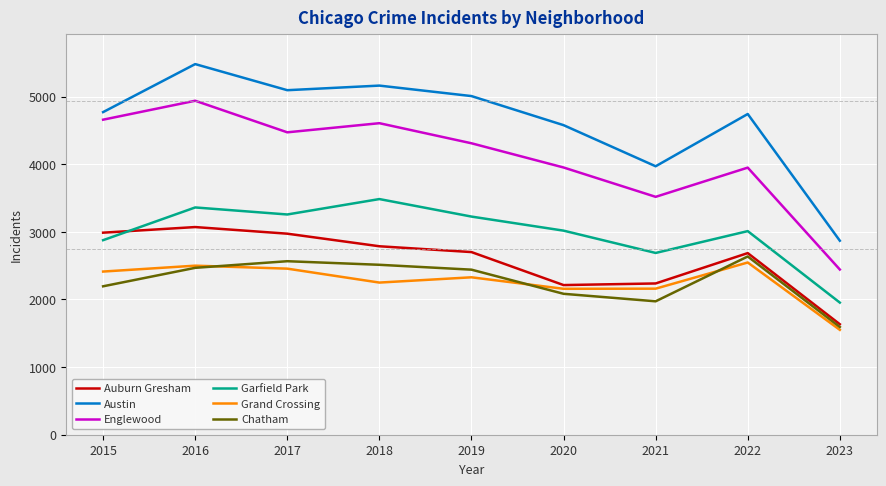

Between 2015 and 2022, which series saw the biggest shift?

Englewood